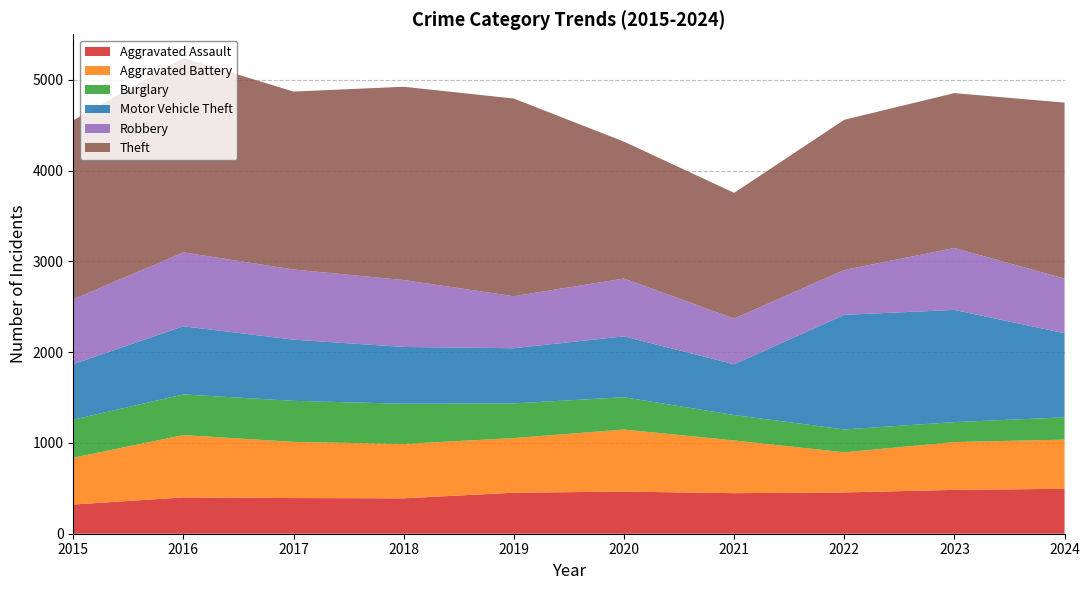

Reading right to left, transcribe all the data shown in this chart.

Aggravated Assault: 2024=495	2023=483	2022=455	2021=447	2020=464	2019=452	2018=390	2017=393	2016=400	2015=322
Aggravated Battery: 2024=542	2023=527	2022=442	2021=581	2020=684	2019=602	2018=599	2017=619	2016=687	2015=515
Burglary: 2024=245	2023=220	2022=252	2021=280	2020=356	2019=382	2018=443	2017=452	2016=448	2015=420
Motor Vehicle Theft: 2024=927	2023=1236	2022=1263	2021=559	2020=671	2019=608	2018=626	2017=674	2016=751	2015=612
Robbery: 2024=602	2023=682	2022=494	2021=504	2020=637	2019=573	2018=737	2017=773	2016=814	2015=714
Theft: 2024=1939	2023=1707	2022=1655	2021=1385	2020=1508	2019=2178	2018=2130	2017=1961	2016=2141	2015=1972